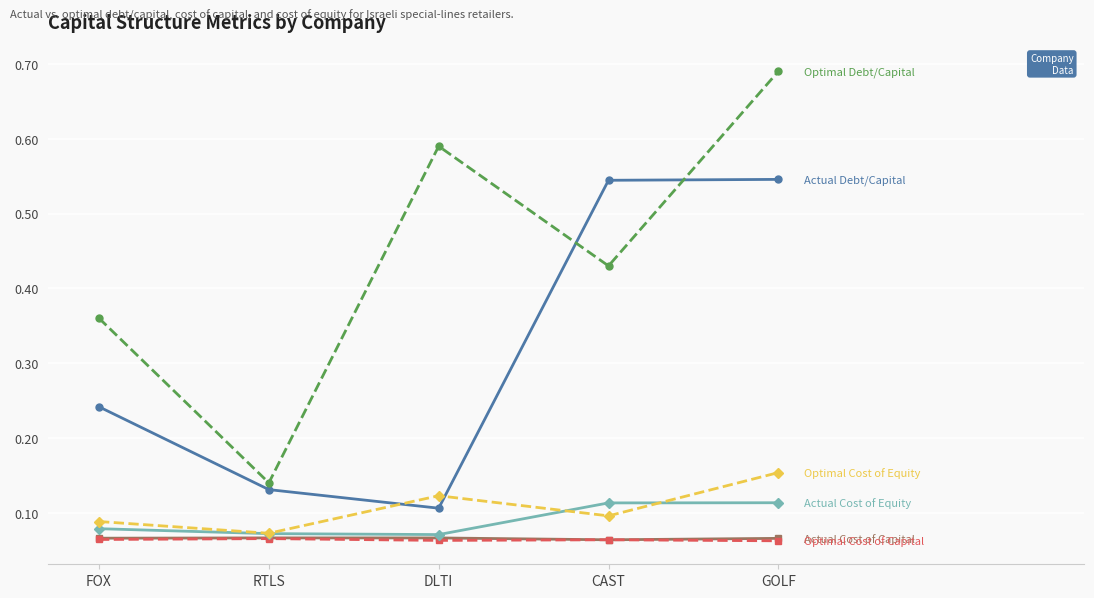

What is the total value across all series at DLTI?

1.0